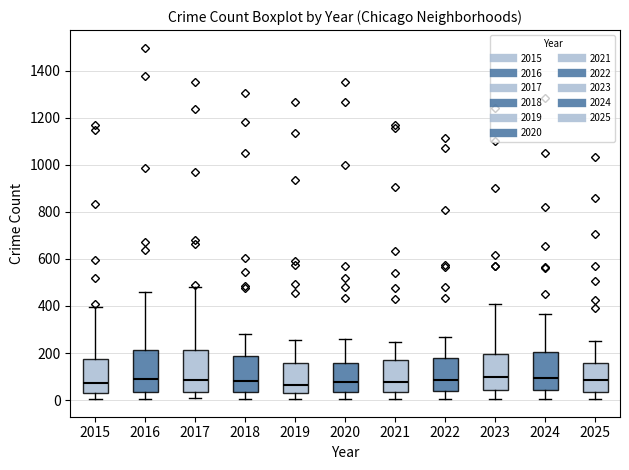

Reading left to right, transcribe this box plot: for each box, give where its median line is, the range the box spans, and where its two whiskers end, as read against the y-axis. The values are not printed on the chart, so give them approximately, as read against the axis.

2015: median 80, box 40 to 180, whiskers 0 to 400
2016: median 80, box 40 to 220, whiskers 0 to 460
2017: median 80, box 40 to 220, whiskers 0 to 480
2018: median 80, box 40 to 180, whiskers 0 to 280
2019: median 60, box 20 to 160, whiskers 0 to 260
2020: median 80, box 40 to 160, whiskers 0 to 260
2021: median 80, box 40 to 160, whiskers 0 to 240
2022: median 80, box 40 to 180, whiskers 0 to 260
2023: median 100, box 40 to 200, whiskers 0 to 420
2024: median 100, box 40 to 200, whiskers 0 to 360
2025: median 80, box 40 to 160, whiskers 0 to 260